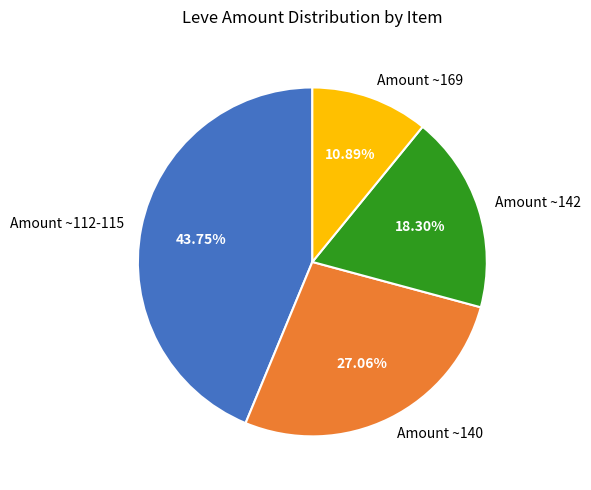

Rank the categories by value from highest to lowest.

Amount ~112-115, Amount ~140, Amount ~142, Amount ~169